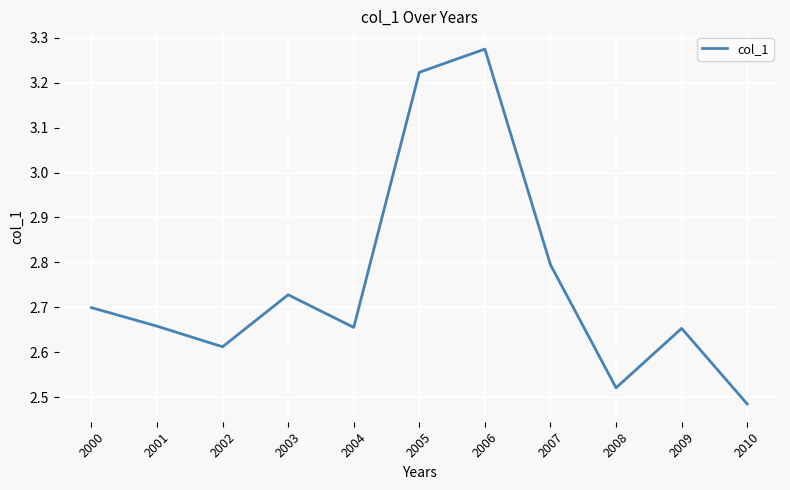

How many values are between 2 and 3?

9